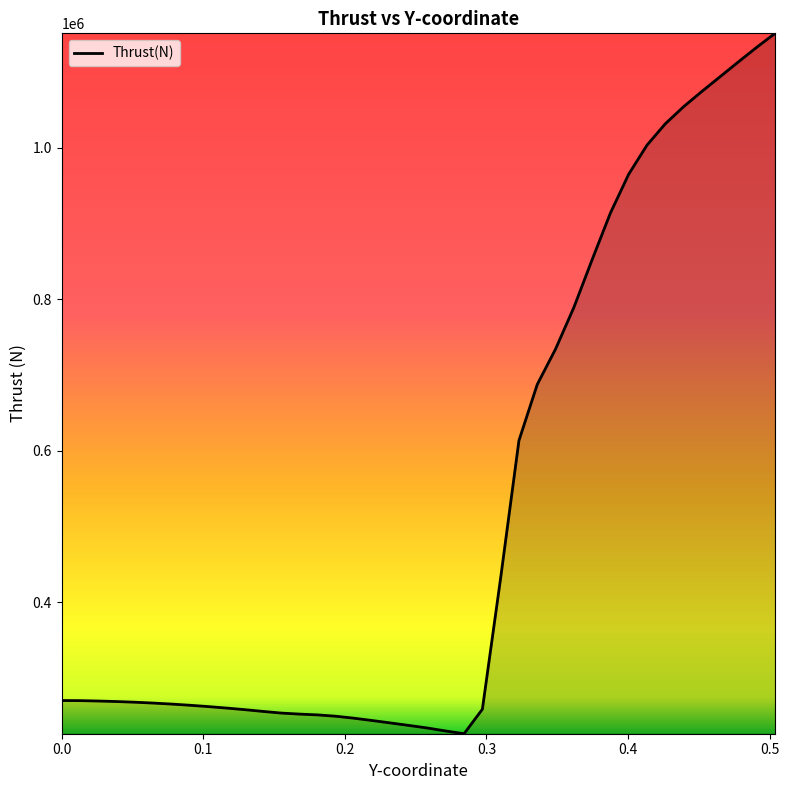

Count the number of categories in the chart.

40